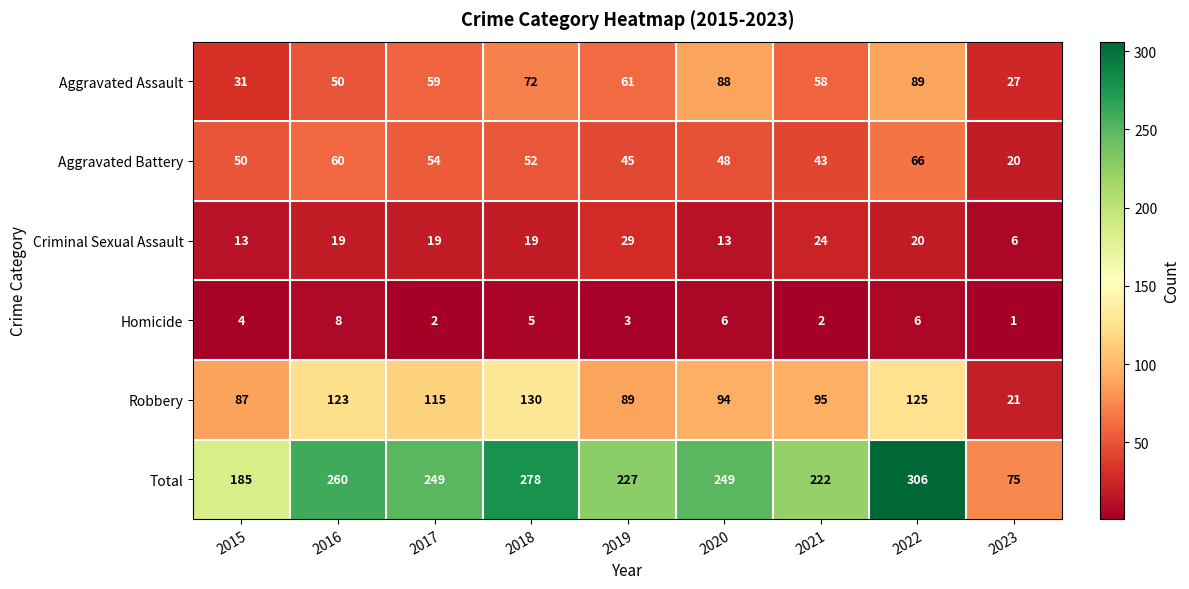

What is the difference between the highest and lowest values at 2023?

74